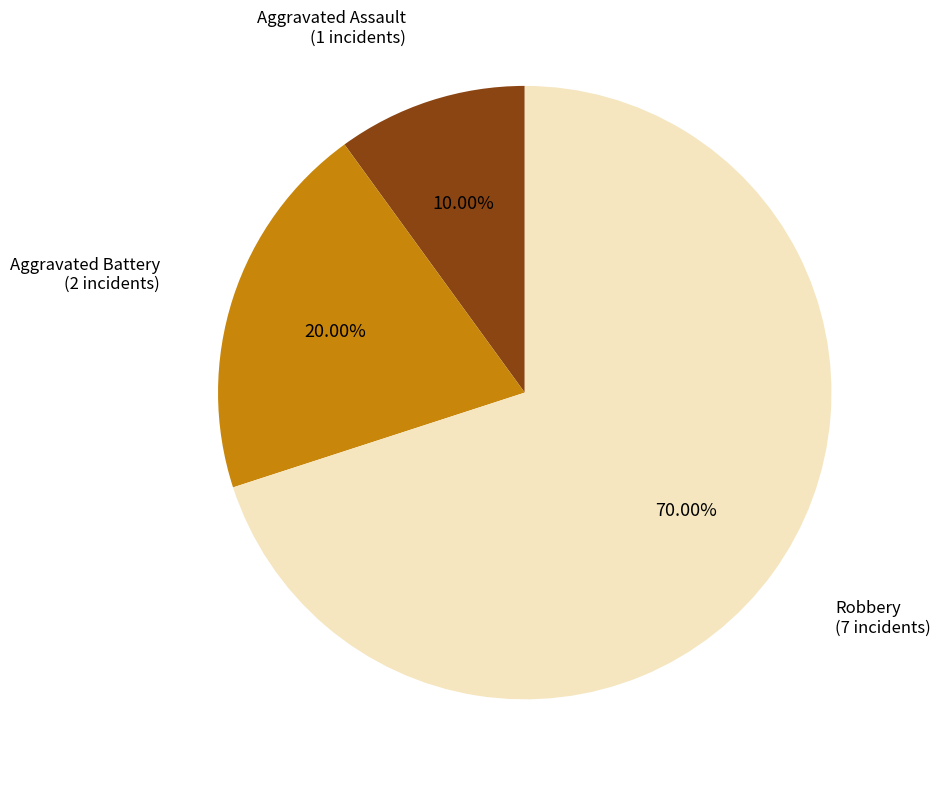

Is there any slice that represents more than half of the pie?

Yes